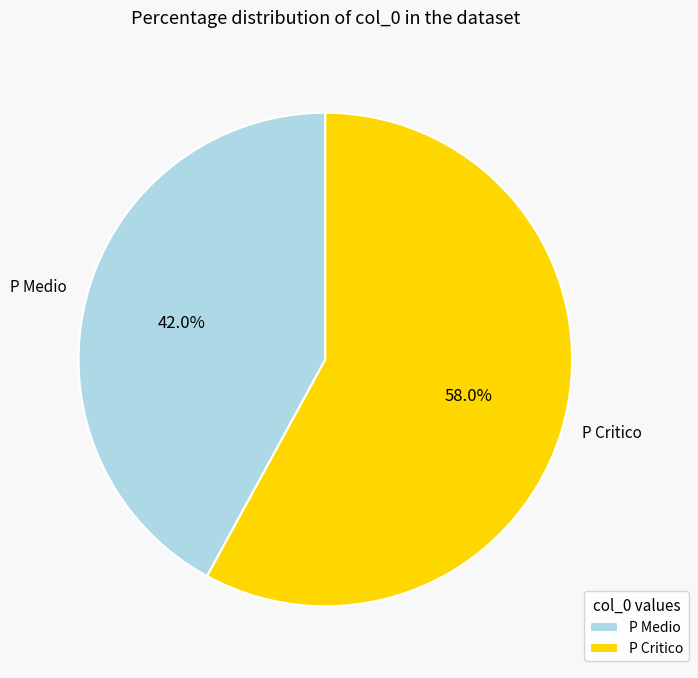

Does P Medio represent more than half of the total?

No